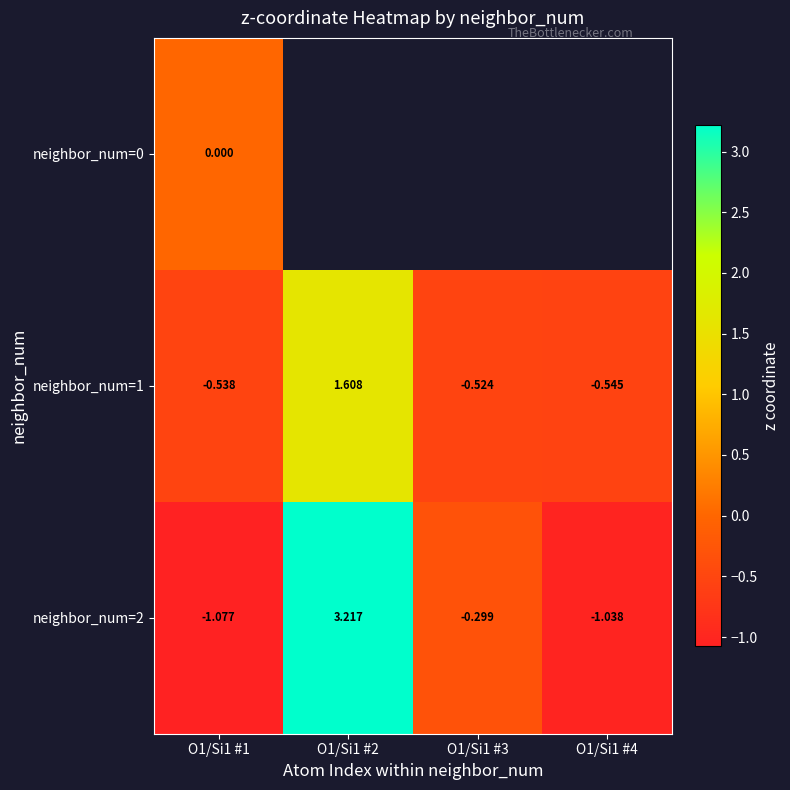

How many values in the neighbor_num=1 series exceed 0?

1